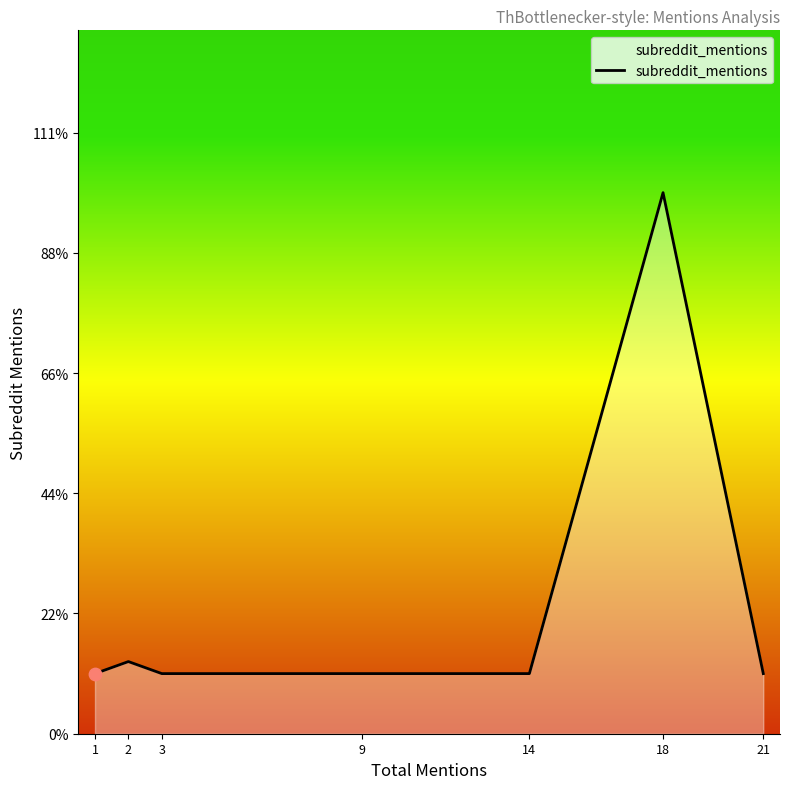

Does the chart have visible grid lines?

No